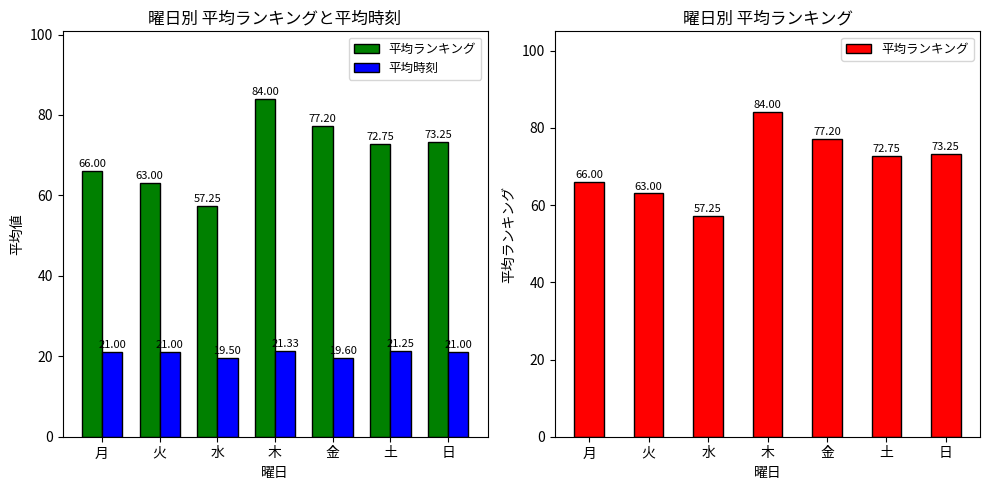

Which series has the largest total across all categories?

平均ランキング